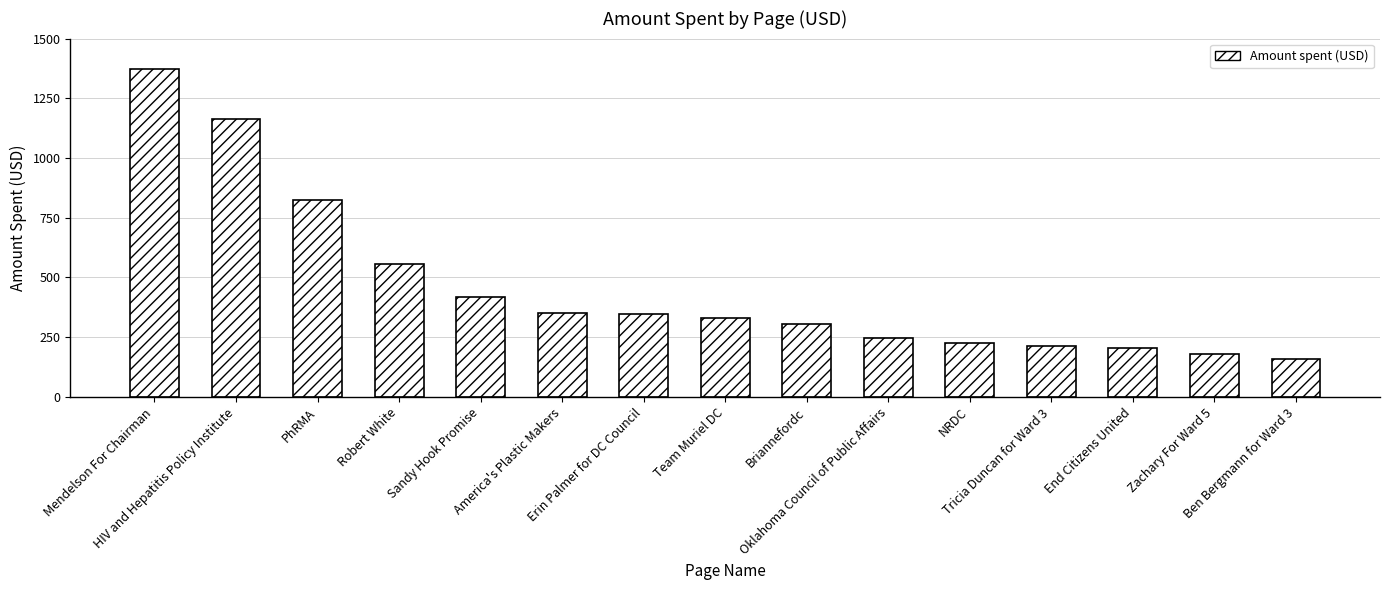

What is the greatest value displayed?

1374